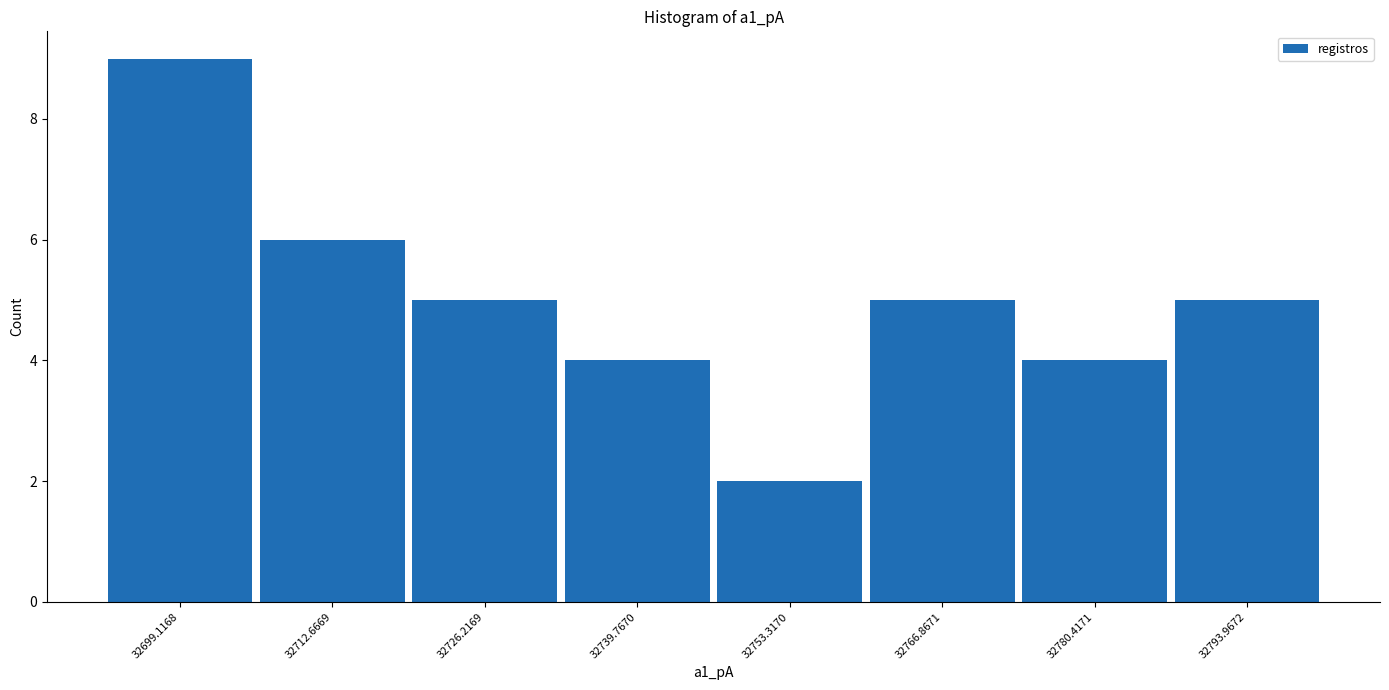

Reading left to right, list every bar in this chart as the range it spans on the x-axis followed by its height. Neither the bar edges nor the heights are printed on the chart, so give them approximately, as read against the axes.

32692 to 32706: 9
32706 to 32720: 6
32720 to 32732: 5
32732 to 32746: 4
32746 to 32760: 2
32760 to 32774: 5
32774 to 32788: 4
32788 to 32800: 5